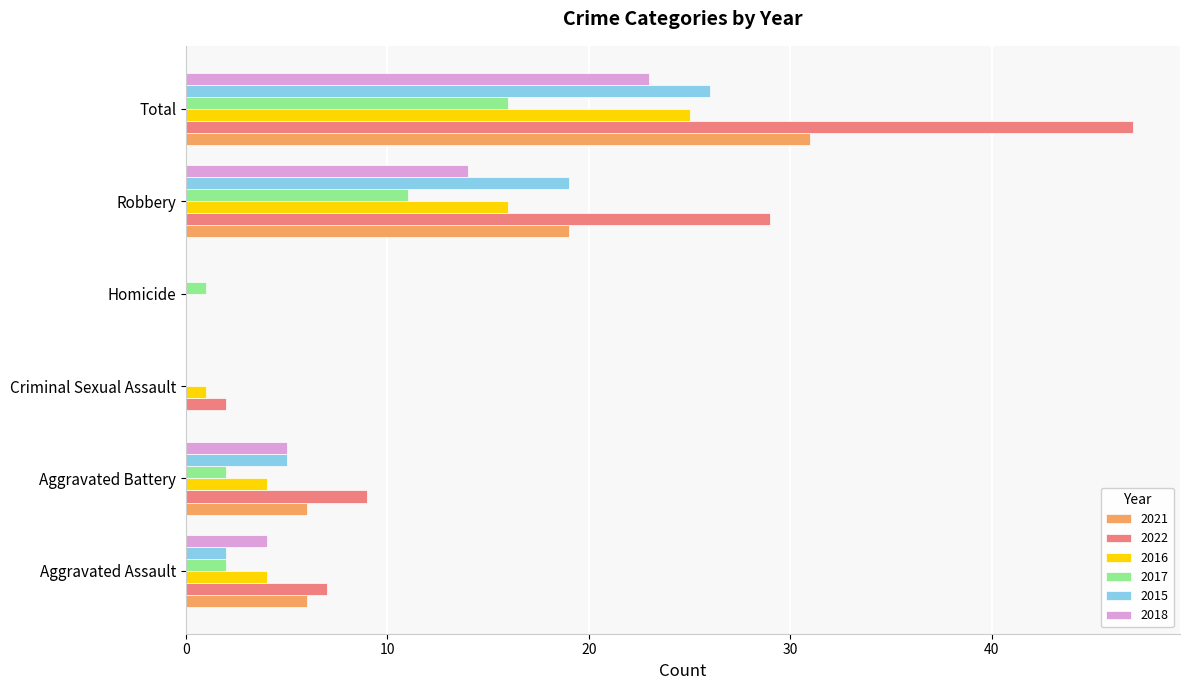

What is the sum of the 2017 values at Robbery and Aggravated Battery?

13